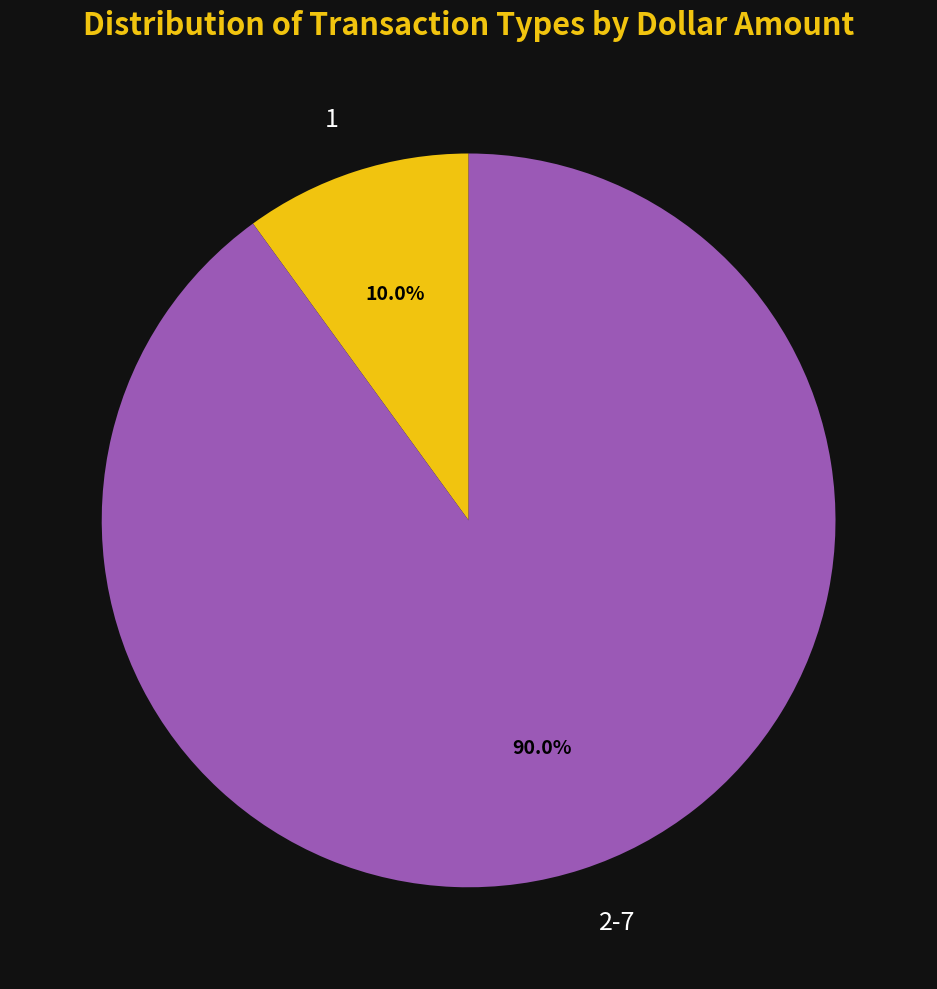

Which category has the biggest portion of the pie?

2-7